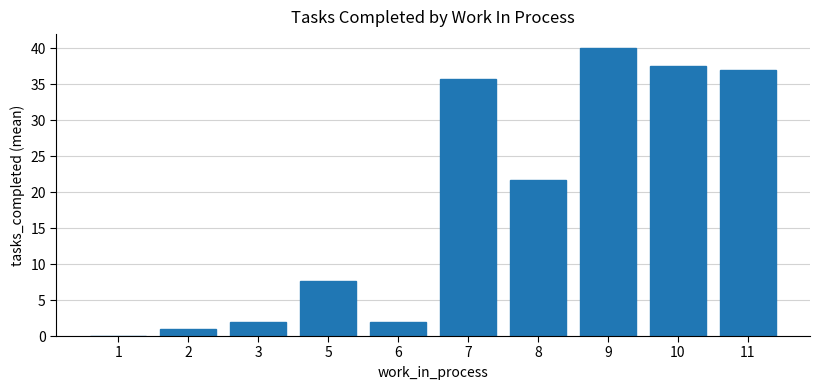

What is the sum of the values at 9 and 11?

77.0